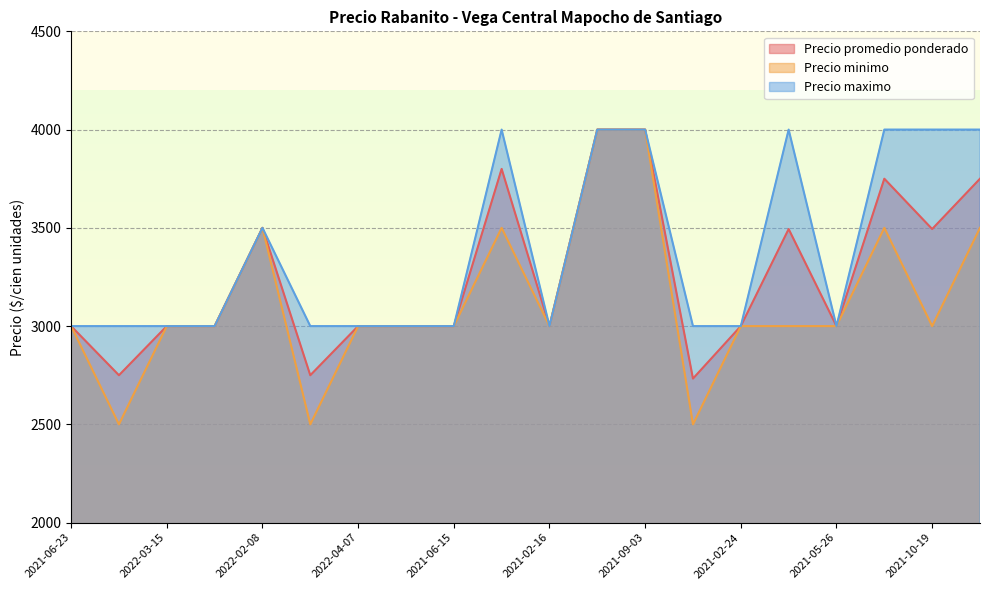

At how many categories does at least one series exceed 3117?

8